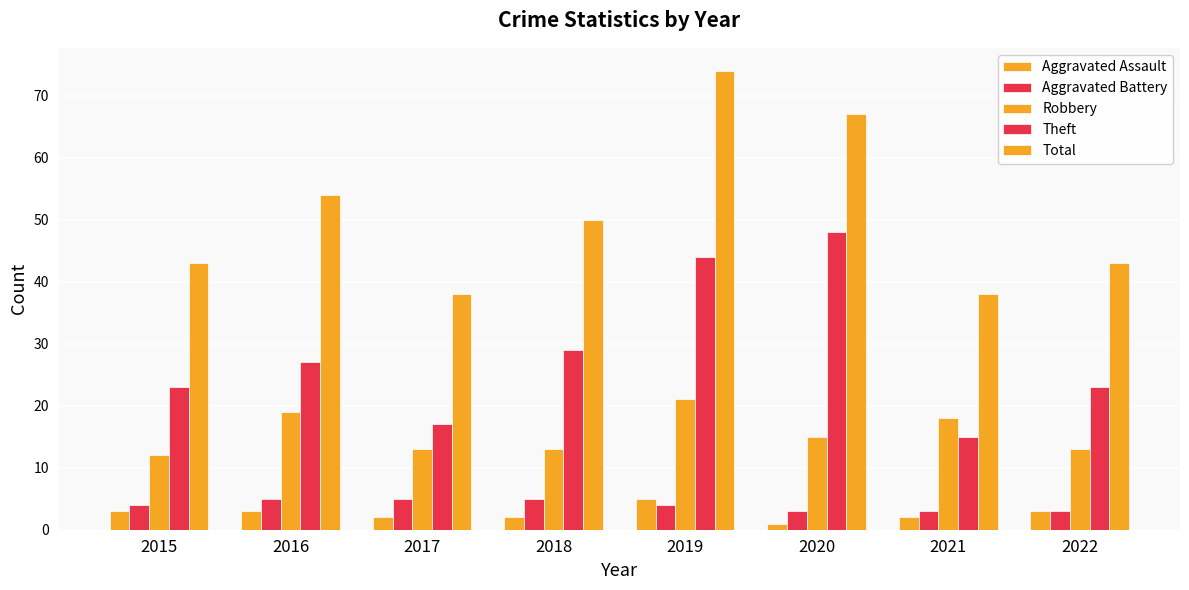

Reading left to right, list all the values displayed in this chart.

Aggravated Assault: 3	3	2	2	5	1	2	3
Aggravated Battery: 4	5	5	5	4	3	3	3
Robbery: 12	19	13	13	21	15	18	13
Theft: 23	27	17	29	44	48	15	23
Total: 43	54	38	50	74	67	38	43